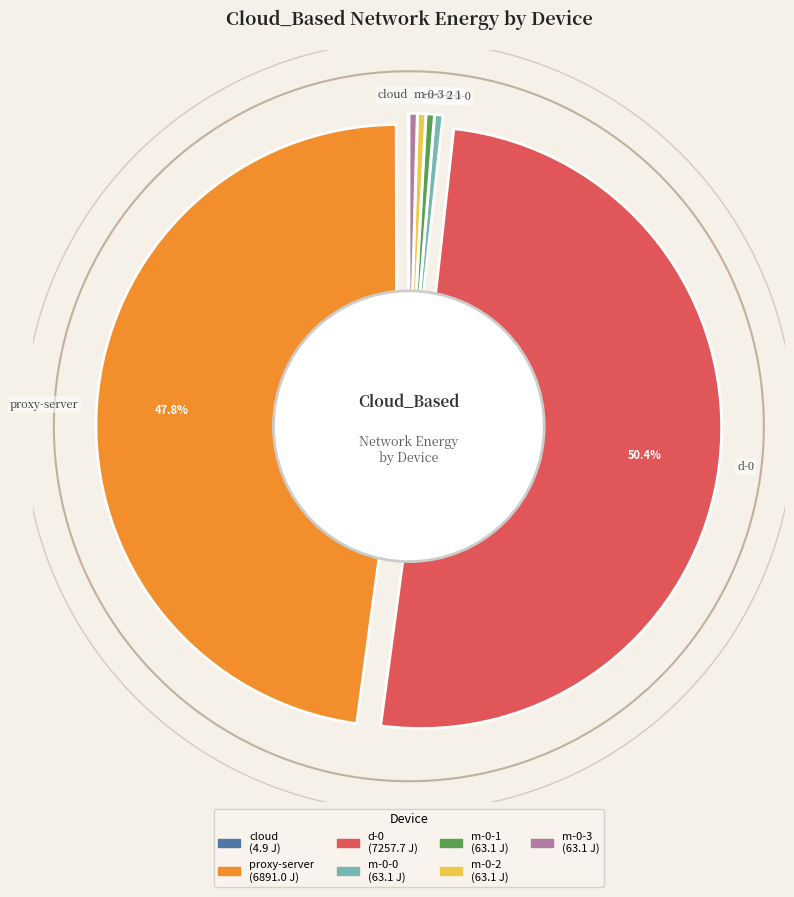

Rank the categories by value from highest to lowest.

d-0, proxy-server, m-0-0, m-0-1, m-0-2, m-0-3, cloud